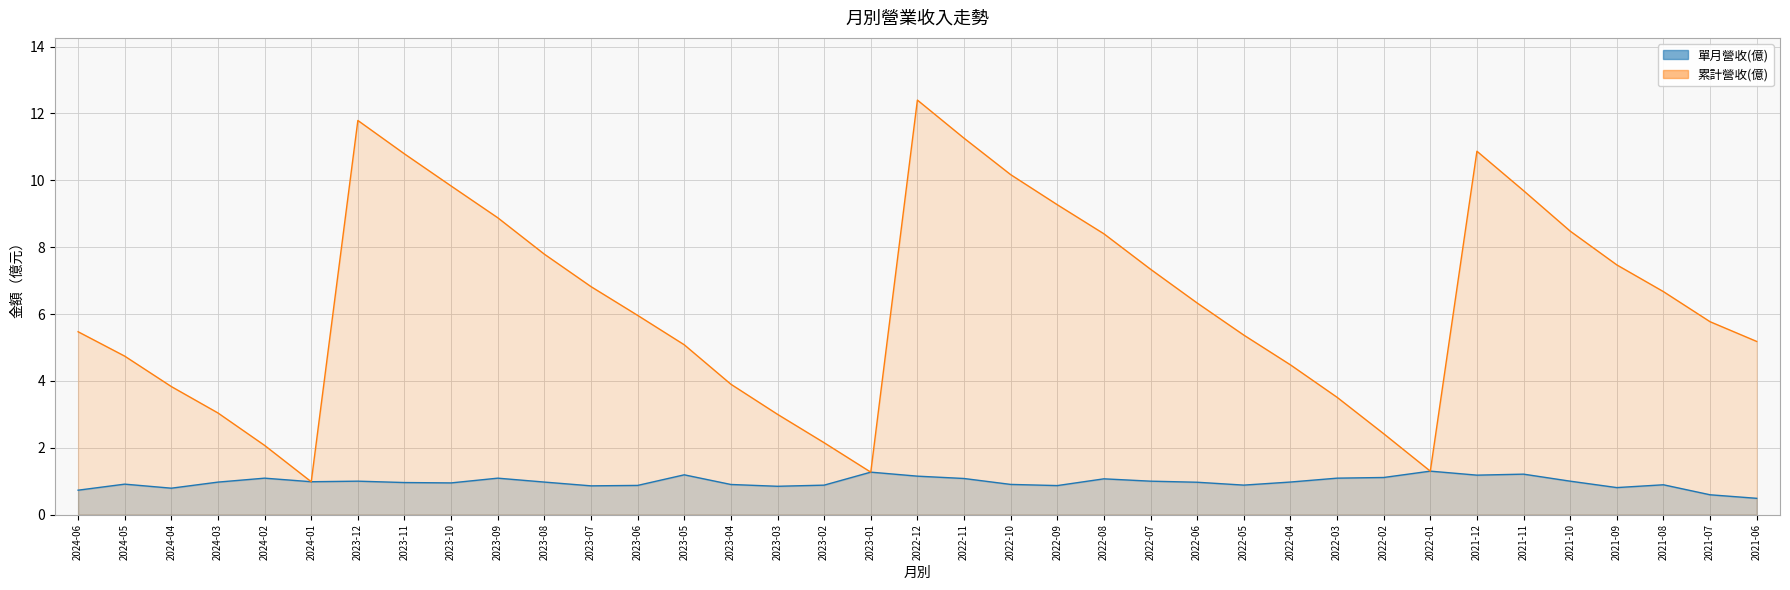

Is the value of 累計營收(億) at 2023-09 greater than the value of 單月營收(億) at 2023-02?

Yes